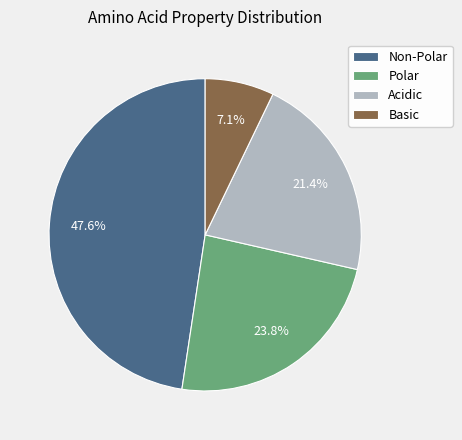

What is the ratio of the value at Acidic to the value at Polar?

0.9